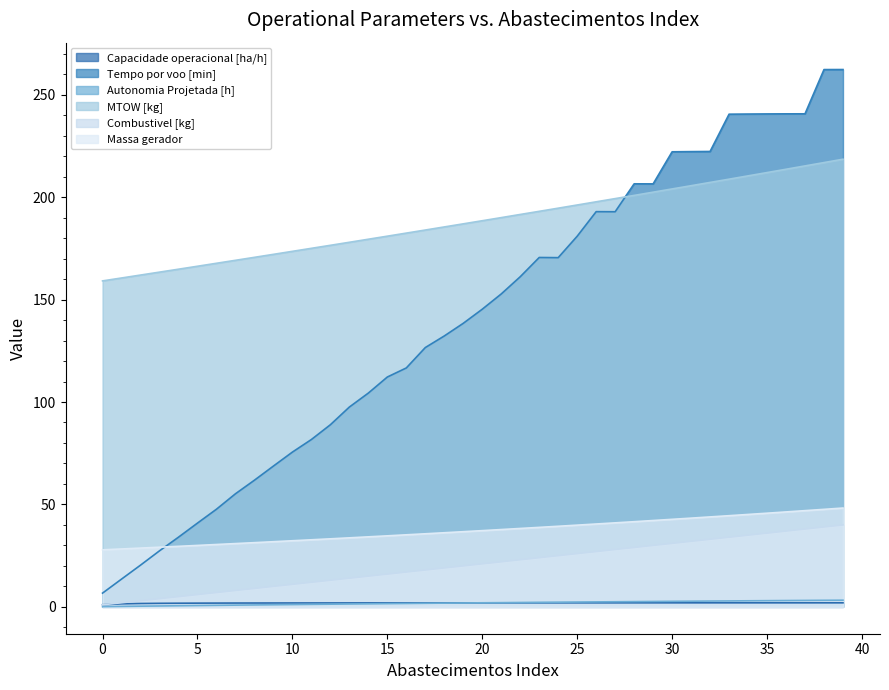

Reading left to right, extract all data points from this chart.

Capacidade operacional [ha/h]: 0=1.0	1=1.5	2=1.6	3=1.7	4=1.8	5=1.8	6=1.8	7=1.9	8=1.9	9=1.9	10=1.9	11=1.9	12=1.9	13=1.9	14=1.9	15=1.9	16=1.9	17=1.9	18=1.9	19=1.9	20=1.9	21=1.9	22=2.0	23=2.0	24=2.0	25=2.0	26=2.0	27=2.0	28=2.0	29=2.0	30=2.0	31=2.0	32=2.0	33=2.0	34=2.0	35=2.0	36=2.0	37=2.0	38=2.0	39=2.0
Tempo por voo [min]: 0=6.7	1=13.6	2=20.4	3=27.4	4=34.0	5=40.9	6=47.7	7=55.2	8=61.8	9=68.7	10=75.5	11=81.7	12=88.9	13=97.5	14=104.4	15=112.2	16=116.6	17=126.6	18=132.2	19=138.4	20=145.3	21=152.8	22=161.2	23=170.6	24=170.5	25=180.9	26=192.9	27=192.9	28=206.5	29=206.5	30=222.1	31=222.2	32=222.3	33=240.5	34=240.6	35=240.6	36=240.7	37=240.7	38=262.3	39=262.3
Autonomia Projetada [h]: 0=0.1	1=0.2	2=0.3	3=0.4	4=0.5	5=0.6	6=0.7	7=0.8	8=0.9	9=1.0	10=1.1	11=1.2	12=1.3	13=1.4	14=1.5	15=1.6	16=1.6	17=1.7	18=1.8	19=1.9	20=2.0	21=2.0	22=2.1	23=2.2	24=2.3	25=2.4	26=2.4	27=2.5	28=2.6	29=2.6	30=2.7	31=2.8	32=2.8	33=2.9	34=3.0	35=3.0	36=3.1	37=3.1	38=3.2	39=3.2
MTOW [kg]: 0=159.1	1=160.5	2=162.0	3=163.4	4=164.8	5=166.3	6=167.7	7=169.2	8=170.6	9=172.1	10=173.6	11=175.0	12=176.5	13=178.0	14=179.5	15=180.9	16=182.4	17=183.9	18=185.5	19=187.0	20=188.5	21=190.0	22=191.6	23=193.1	24=194.6	25=196.2	26=197.7	27=199.3	28=200.8	29=202.4	30=204.0	31=205.6	32=207.2	33=208.8	34=210.4	35=212.0	36=213.6	37=215.2	38=216.9	39=218.5
Combustivel [kg]: 0=1.0	1=2.0	2=3.0	3=4.0	4=5.0	5=6.0	6=7.0	7=8.0	8=9.0	9=10.0	10=11.0	11=12.0	12=13.0	13=14.0	14=15.0	15=16.0	16=17.0	17=18.0	18=19.0	19=20.0	20=21.0	21=22.0	22=23.0	23=24.0	24=25.0	25=26.0	26=27.0	27=28.0	28=29.0	29=30.0	30=31.0	31=32.0	32=33.0	33=34.0	34=35.0	35=36.0	36=37.0	37=38.0	38=39.0	39=40.0
Massa gerador: 0=27.8	1=28.3	2=28.7	3=29.1	4=29.6	5=30.0	6=30.4	7=30.9	8=31.3	9=31.8	10=32.3	11=32.7	12=33.2	13=33.7	14=34.2	15=34.7	16=35.2	17=35.7	18=36.2	19=36.7	20=37.2	21=37.7	22=38.3	23=38.8	24=39.3	25=39.9	26=40.5	27=41.0	28=41.6	29=42.1	30=42.7	31=43.3	32=43.9	33=44.5	34=45.1	35=45.7	36=46.3	37=47.0	38=47.6	39=48.2